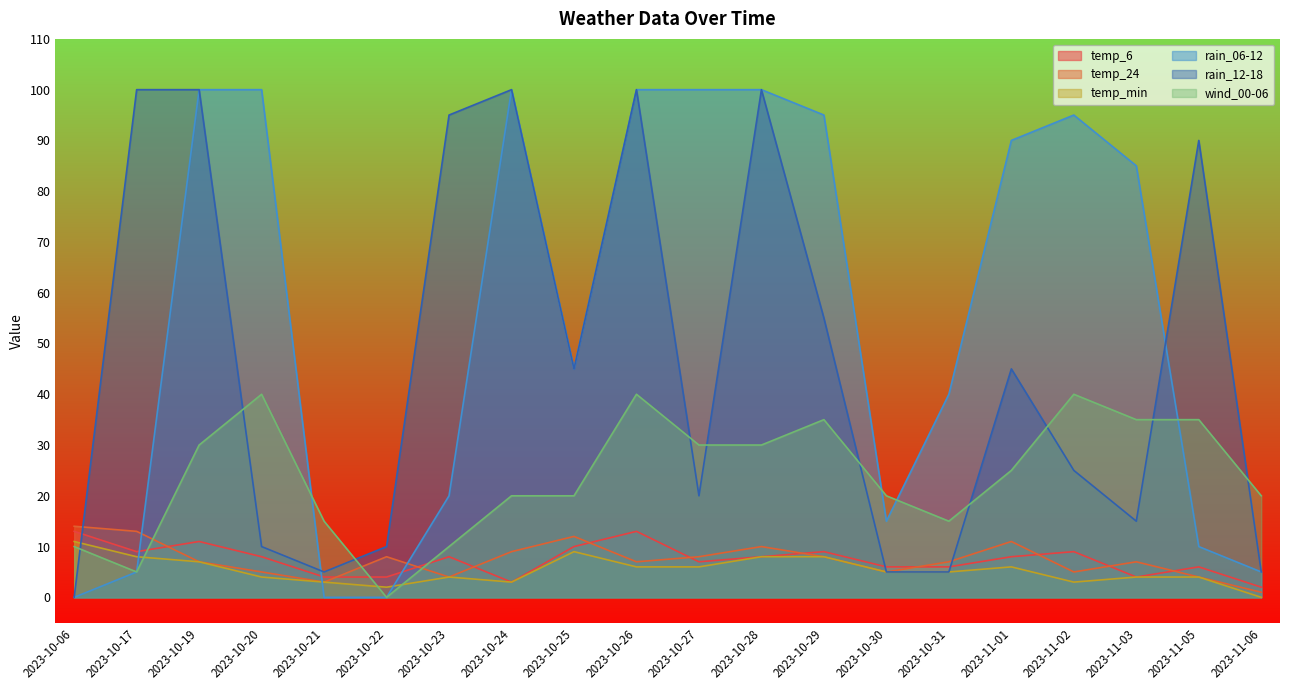

What is the difference between the maximum and minimum values in the rain_06-12 series?

100